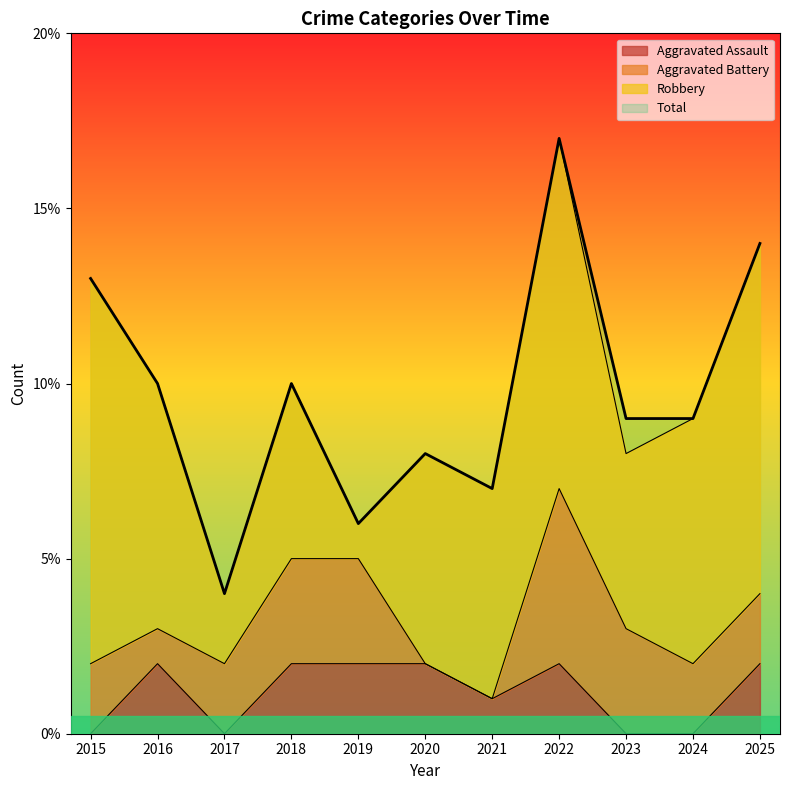

What is the value of the Aggravated Assault point at the 6th from the left?

2